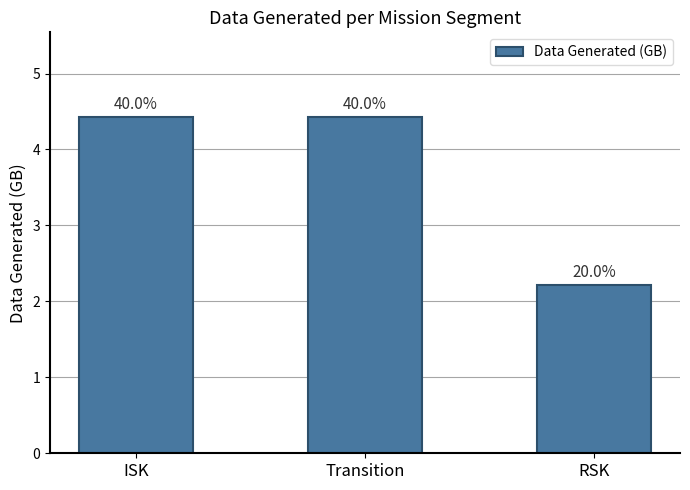

How many bars are there in total?

3